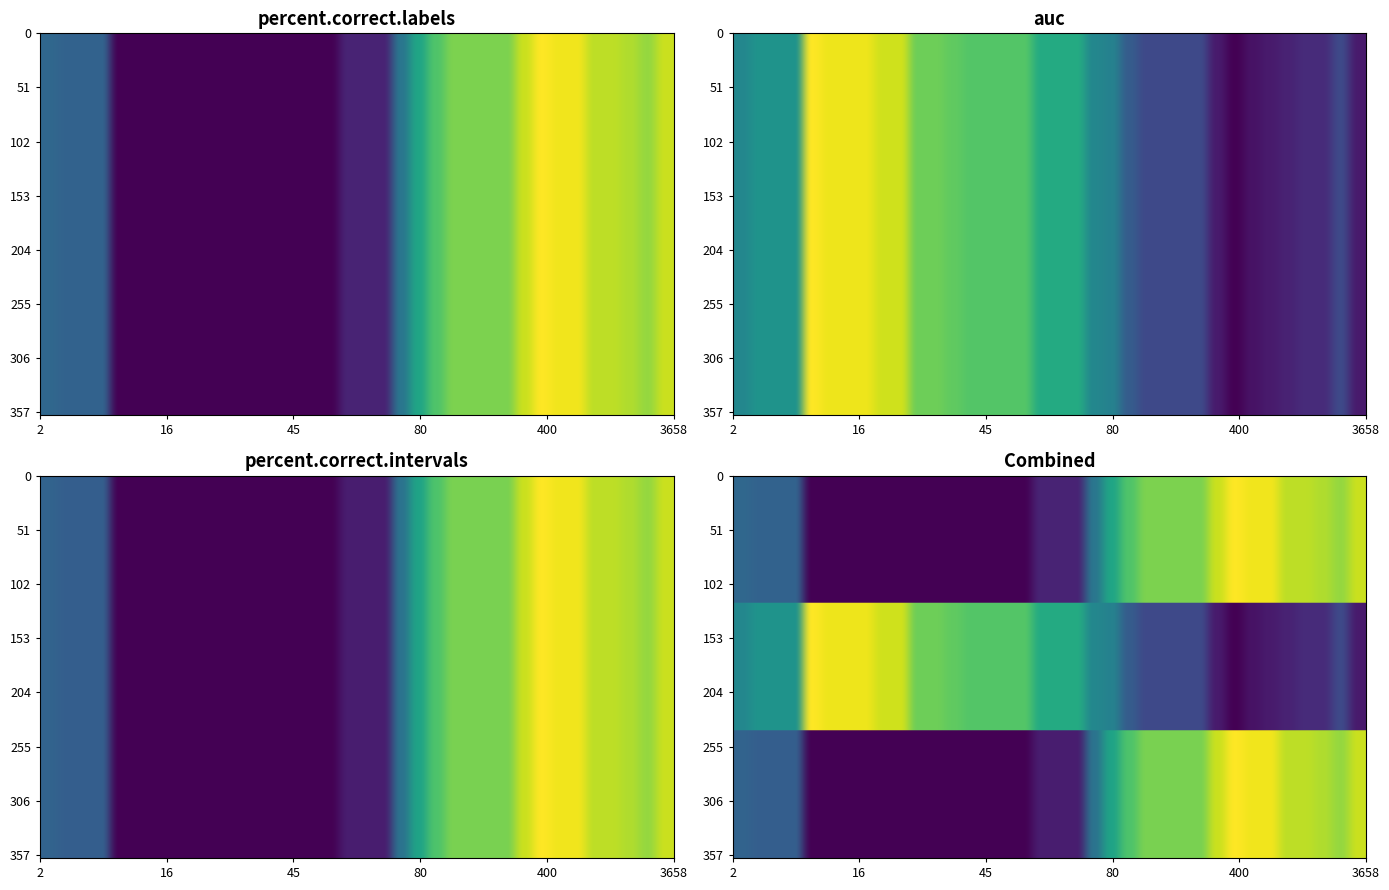

What is the sum of all percent.correct.intervals values?

14.7